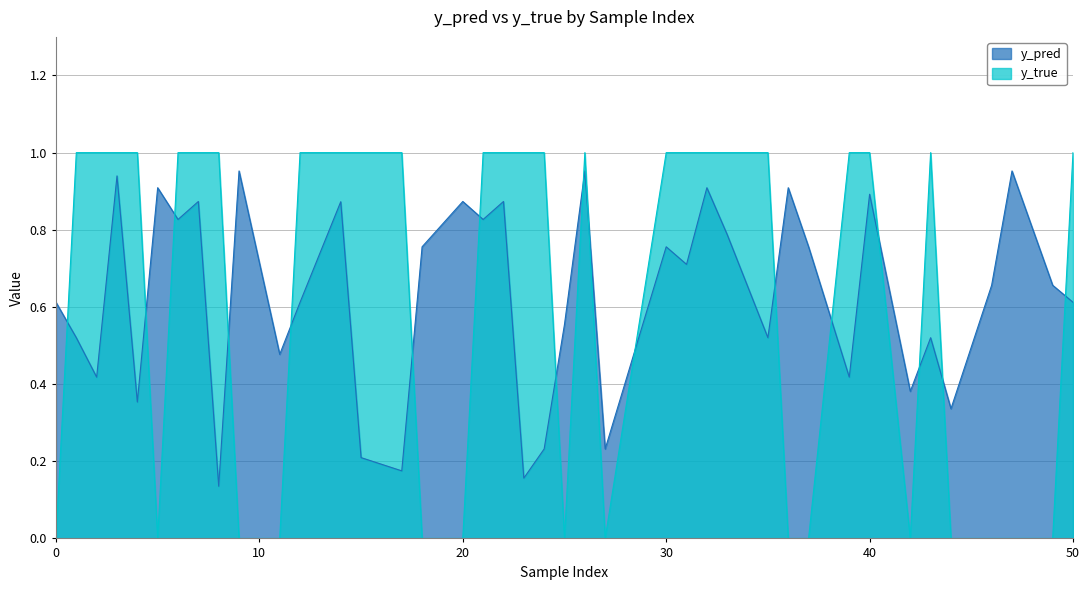

Between which two adjacent categories do y_pred and y_true first intersect?

0 and 1